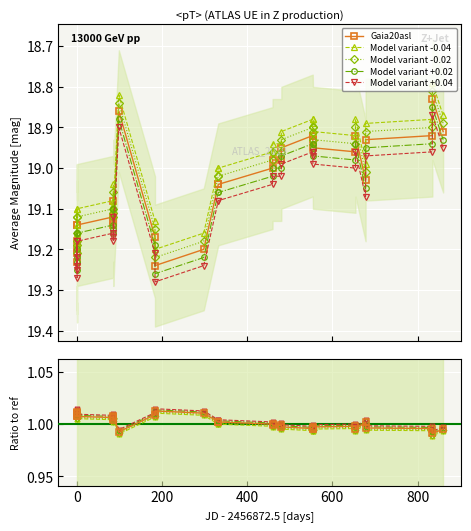

Which series has the largest total across all categories?

Model variant +0.04